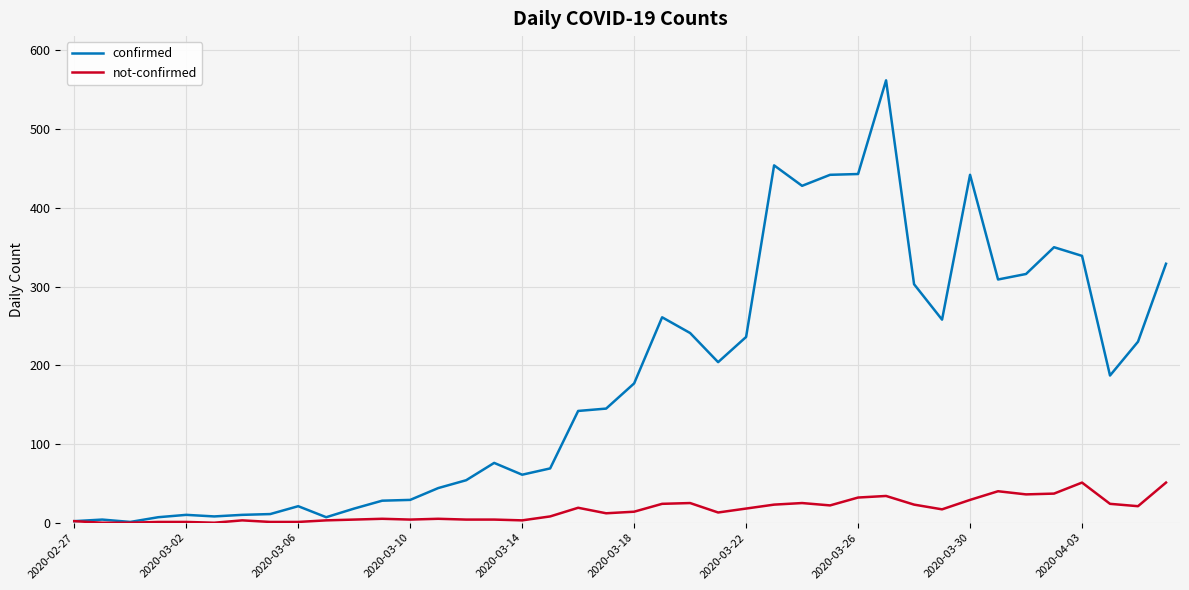

Rank the series by their average value, from lowest to highest.

not-confirmed, confirmed